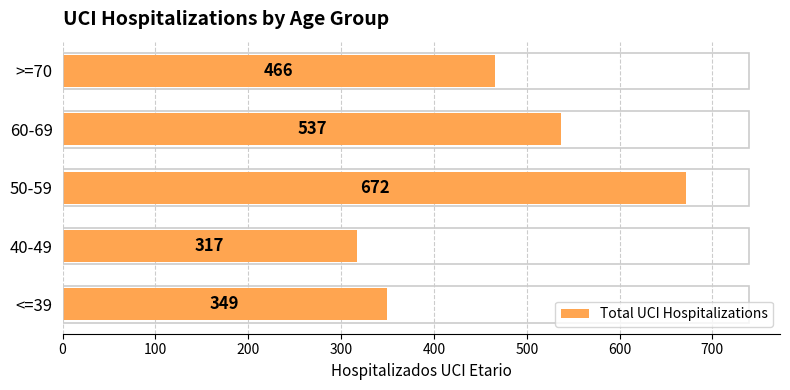

What is the average value?

468